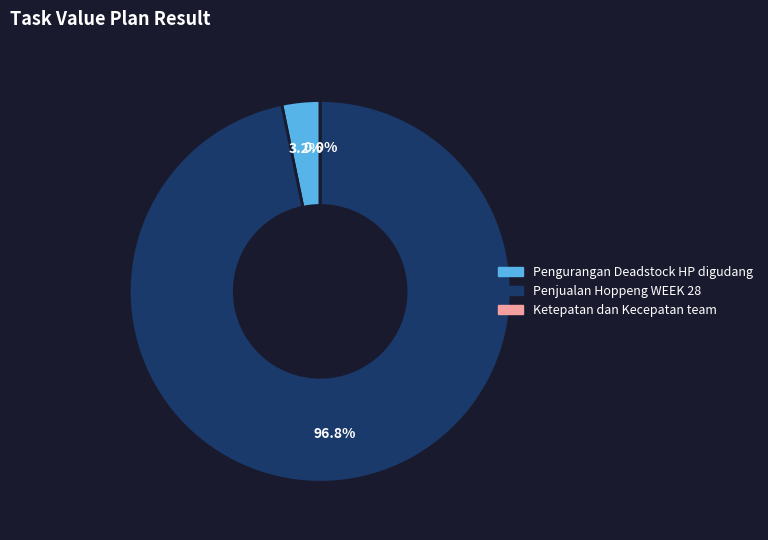

Rank the categories by value from lowest to highest.

Ketepatan dan Kecepatan team, Pengurangan Deadstock HP digudang, Penjualan Hoppeng WEEK 28